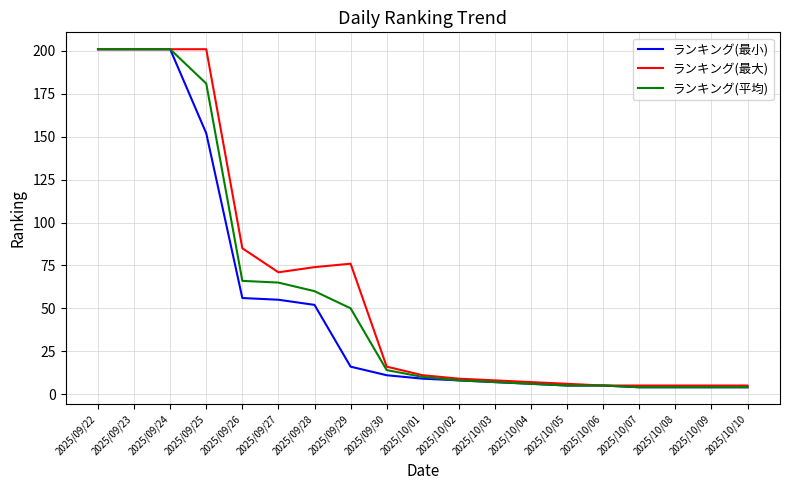

Rank the series at 2025/09/25 from highest to lowest value.

ランキング(最大), ランキング(平均), ランキング(最小)